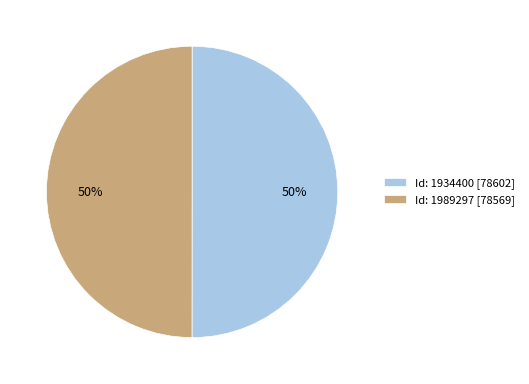

Approximately how many times larger is the value at Id: 1989297 [78569] compared to Id: 1934400 [78602]?

1.0